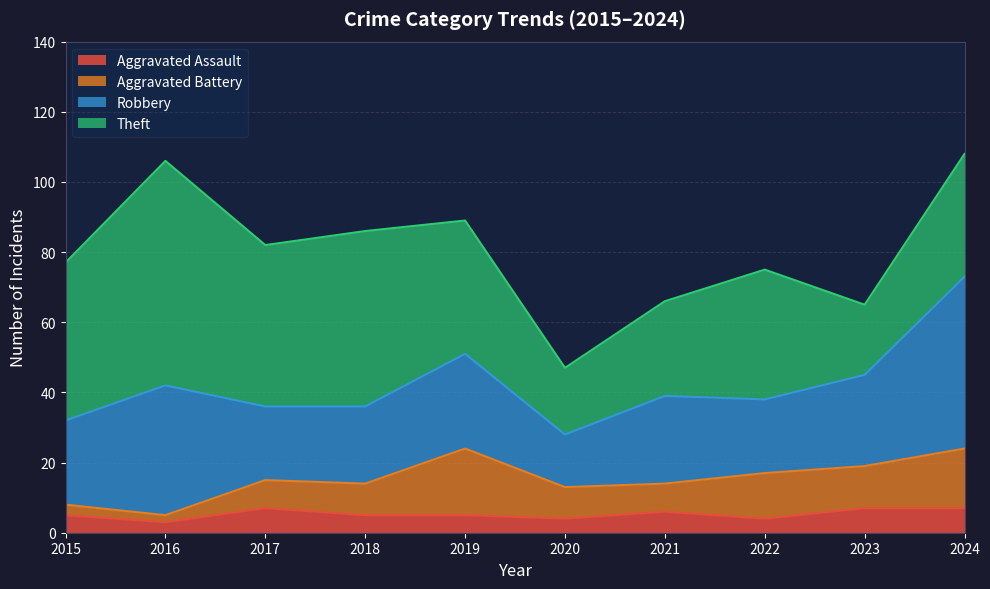

True or false: Aggravated Assault and Theft intersect in this chart.

False